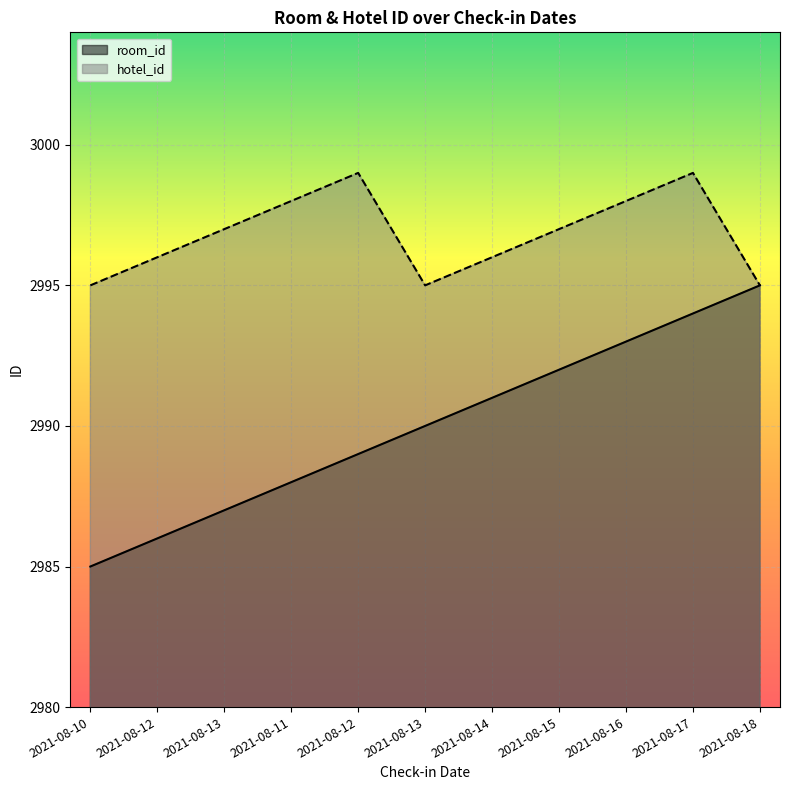

At which category is the sum across all series the highest?

2021-08-17